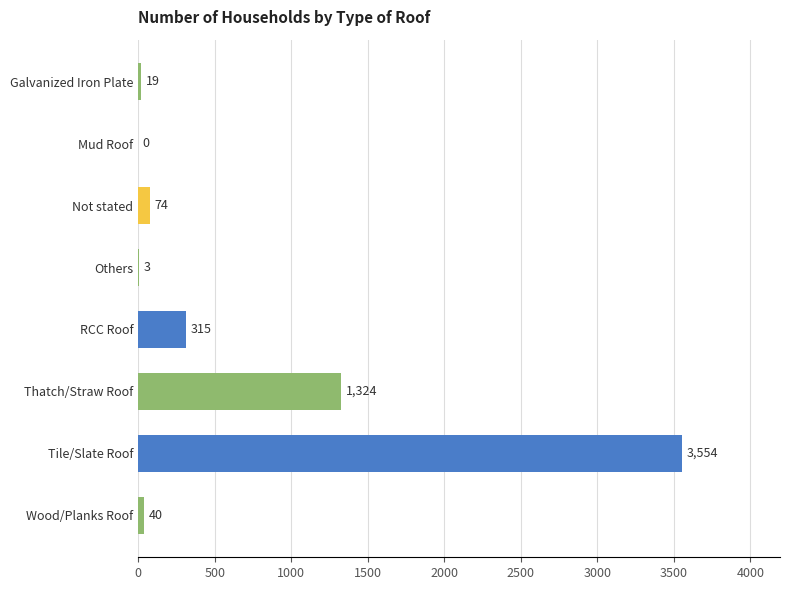

At which label is the value closest to 1777?

Thatch/Straw Roof